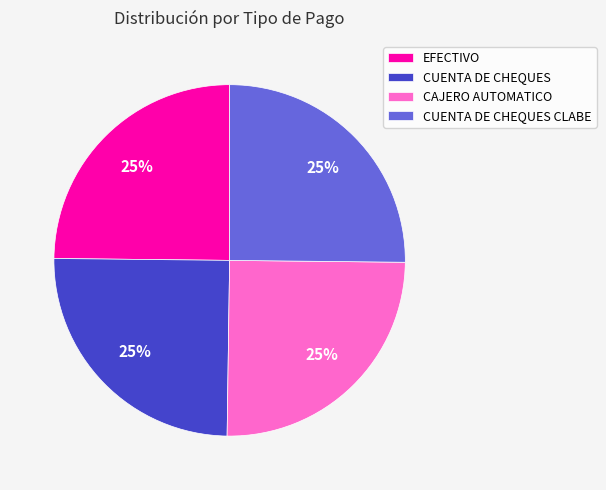

Does any single category account for the majority?

No